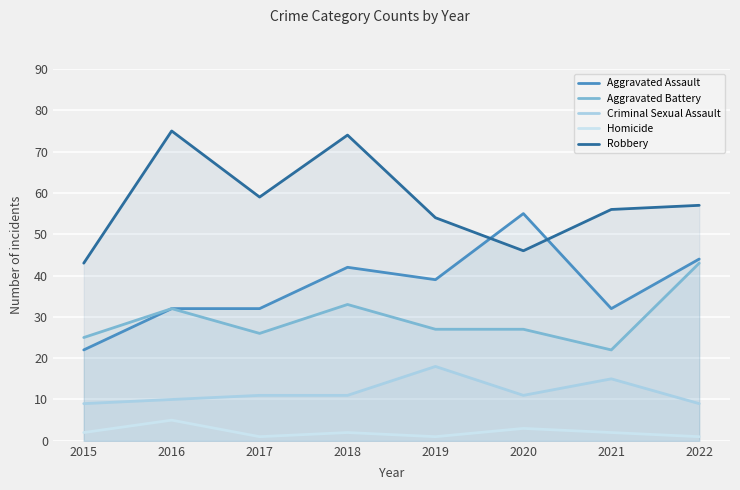

Does the chart display data point markers on the line(s)?

No